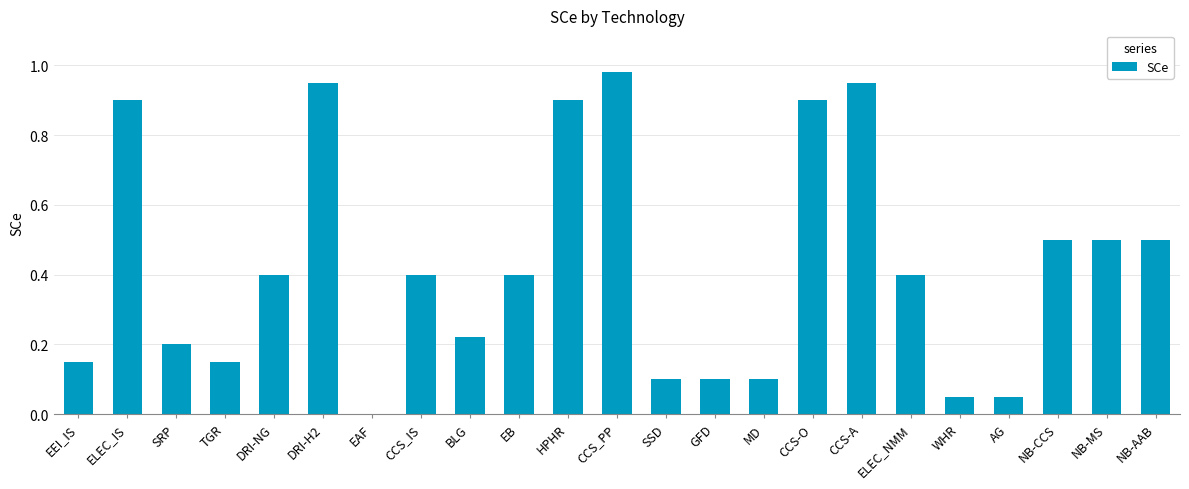

At which label is the value closest to 0?

EAF